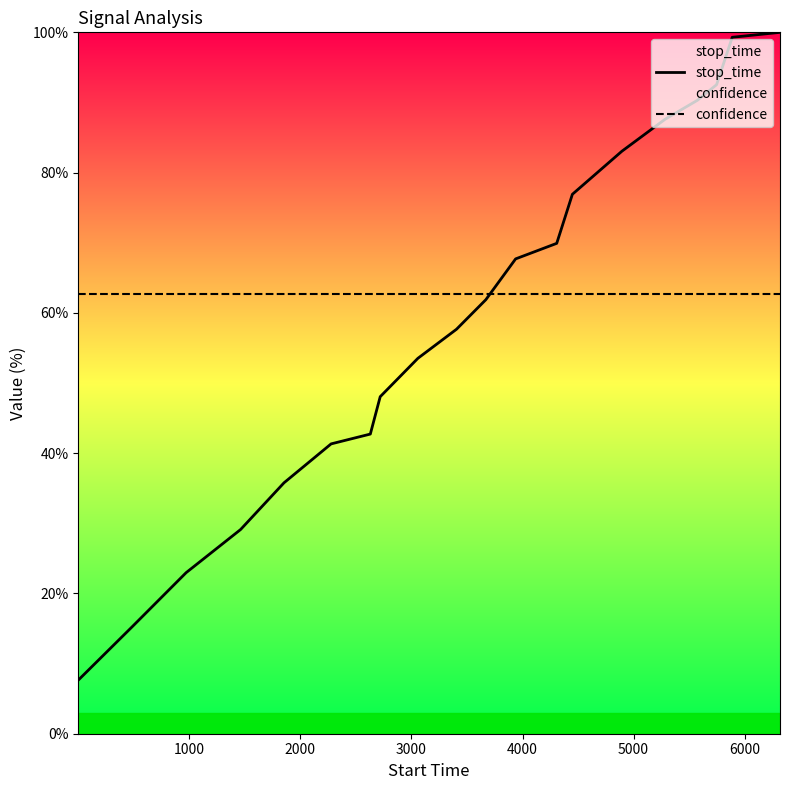

What is the minimum value for confidence?

62.8